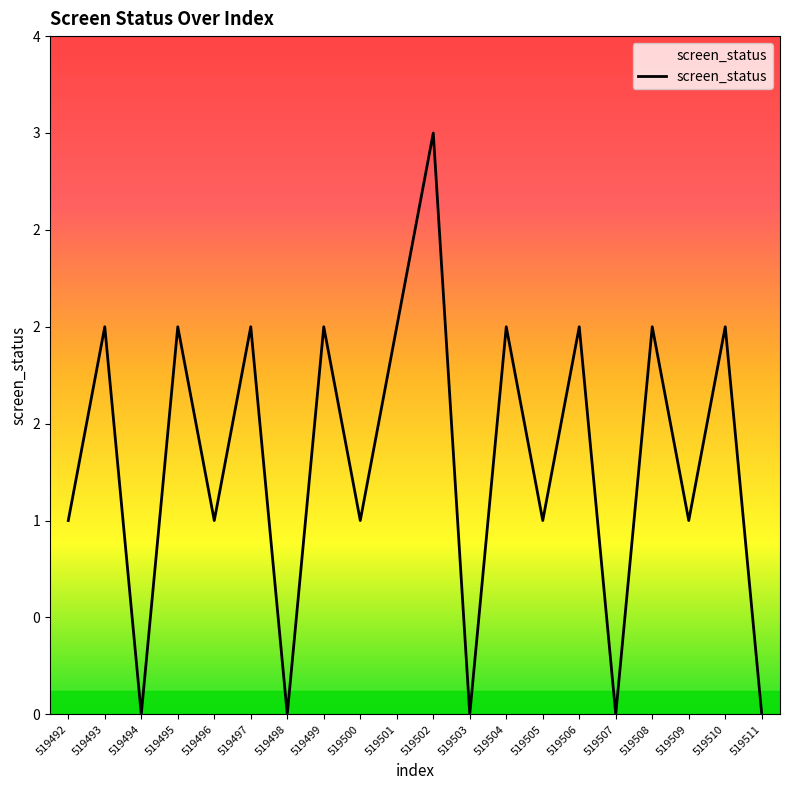

Rank the categories by value from lowest to highest.

519494, 519498, 519503, 519507, 519511, 519492, 519496, 519500, 519505, 519509, 519493, 519495, 519497, 519499, 519501, 519504, 519506, 519508, 519510, 519502